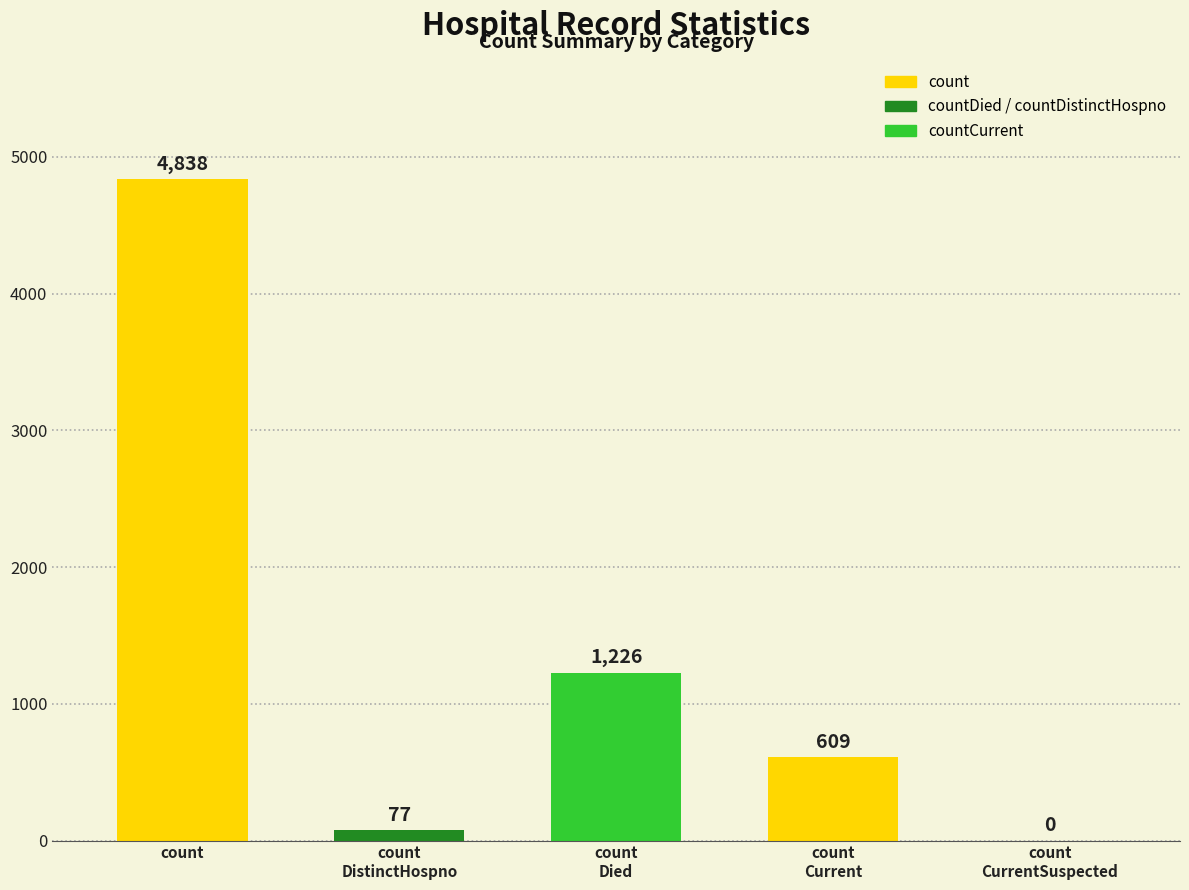

What is the greatest value displayed?

4838